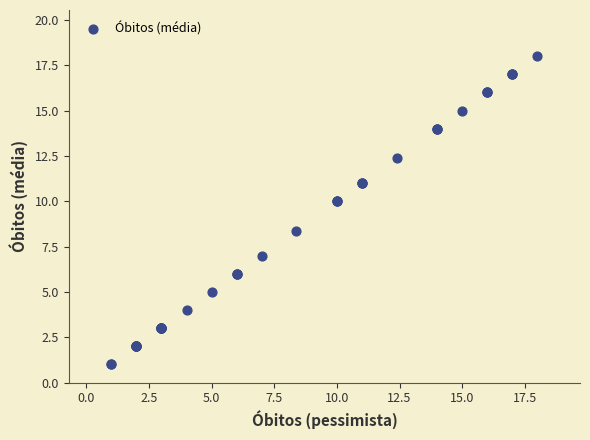

What Y value in the scatter plot is closest to 9?

8.4